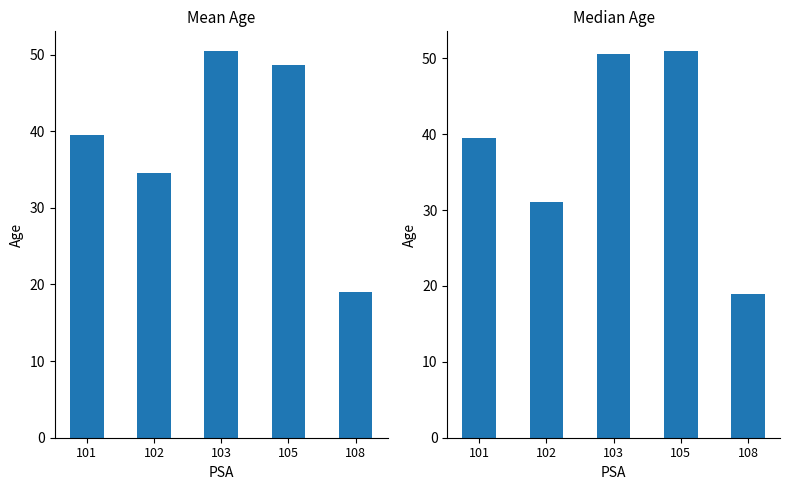

What is the difference between the maximum and minimum values in the Mean Age series?

31.5